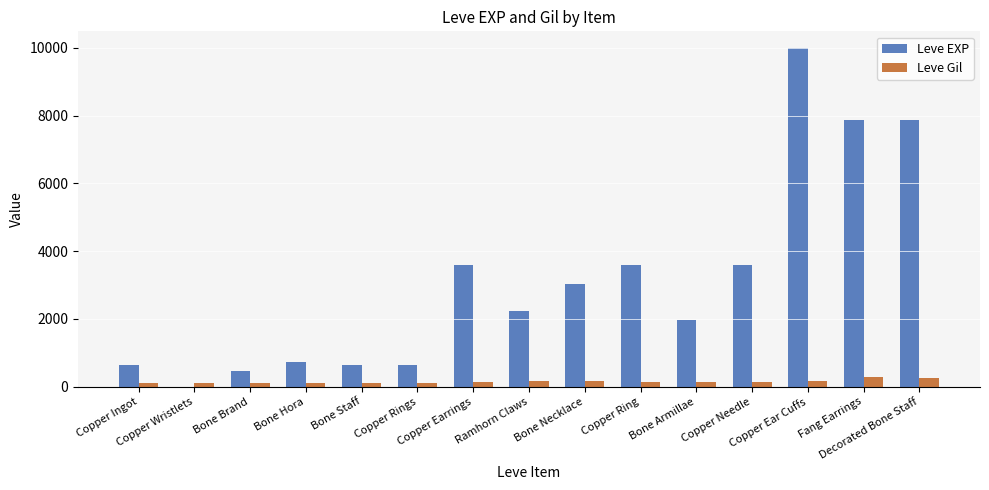

Where does the Leve EXP series first go above 2230?

Copper Earrings